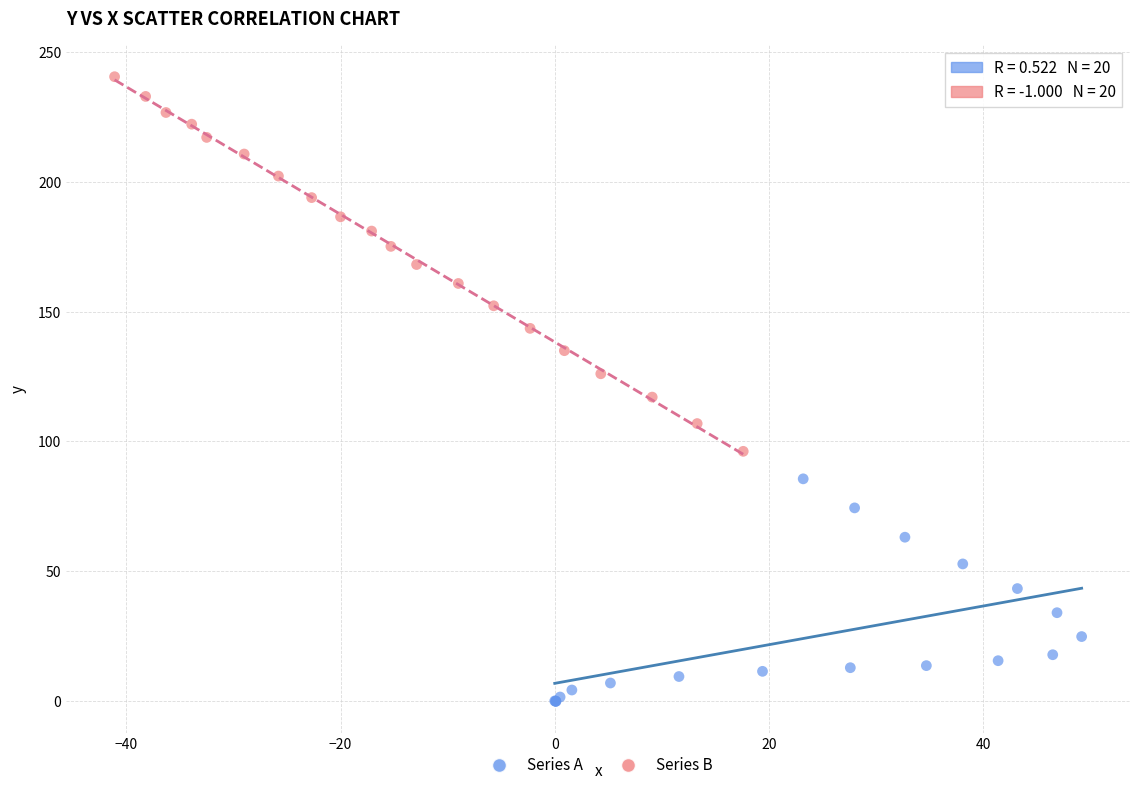

Which series has the largest Y range (max minus min)?

Series B